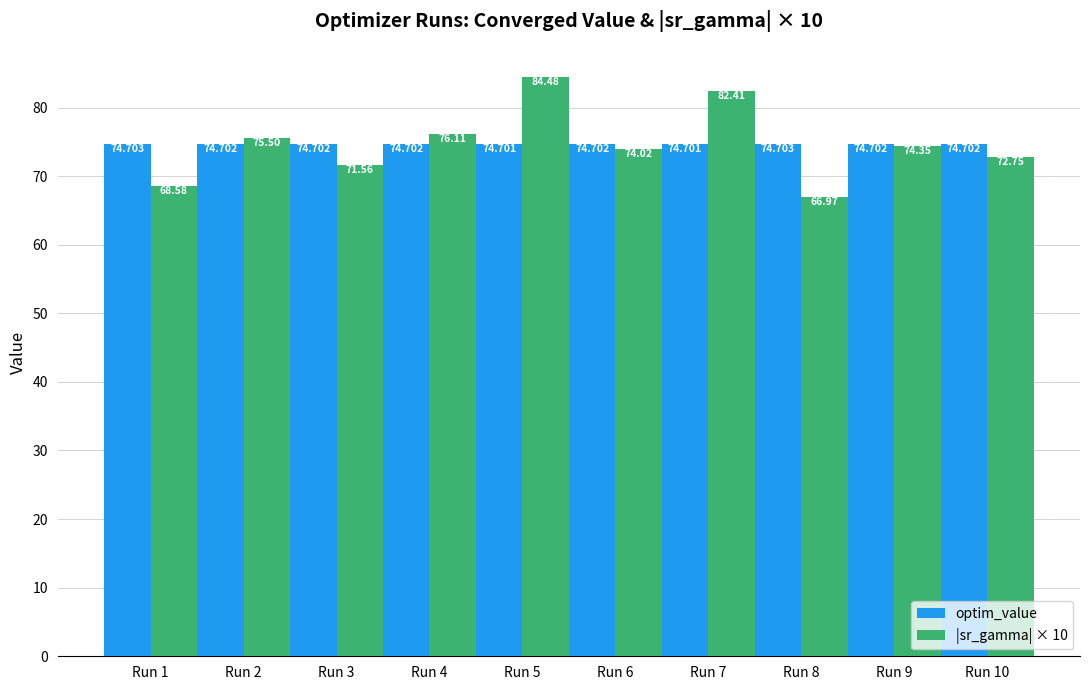

What is the smallest value displayed?

67.0